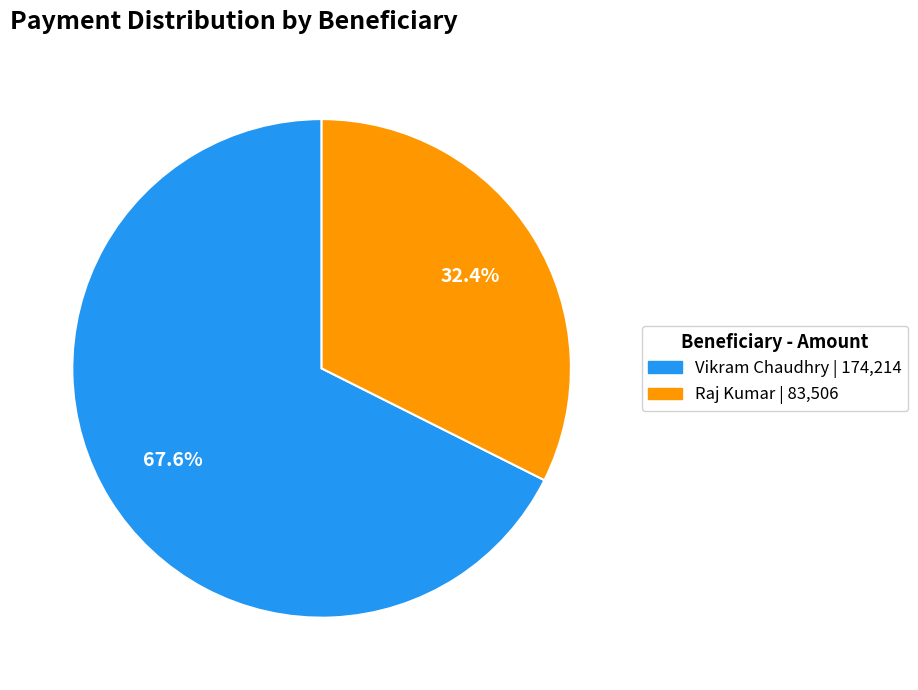

Is it true that Vikram Chaudhry is 77% of the pie?

False